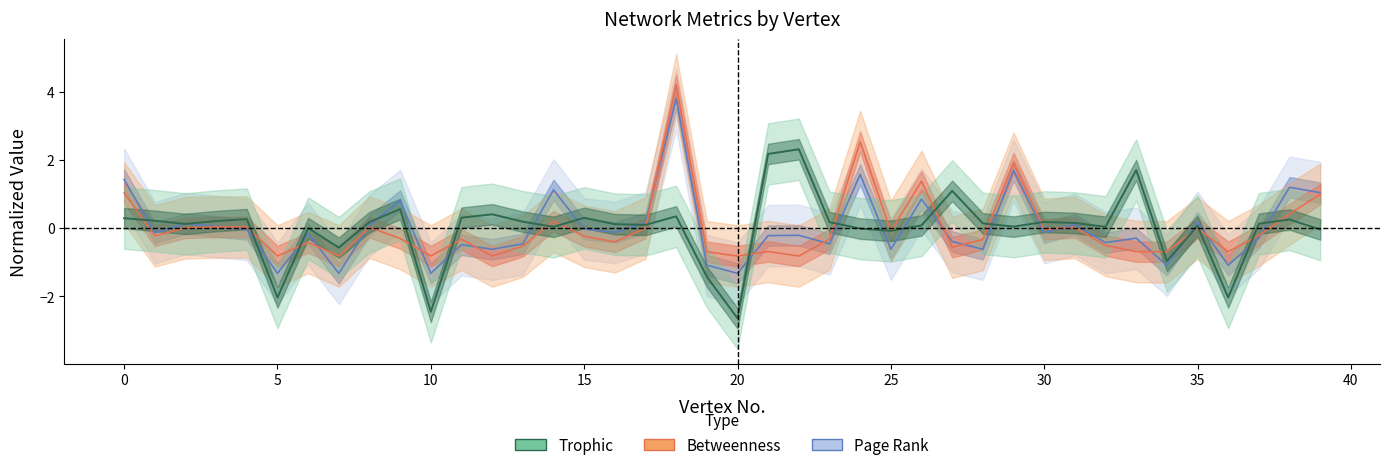

The Trophic series shows 0.1 at 16. True or false?

True